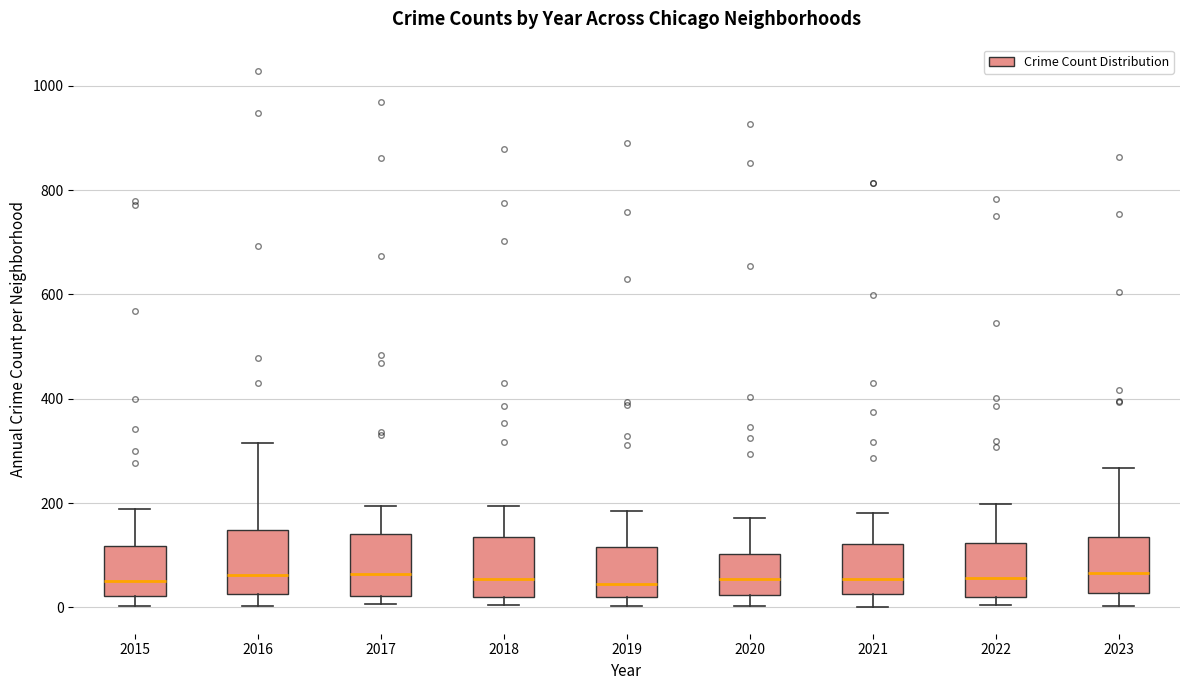

Reading left to right, transcribe this box plot: for each box, give where its median line is, the range the box spans, and where its two whiskers end, as read against the y-axis. The values are not printed on the chart, so give them approximately, as read against the axis.

2015: median 60, box 20 to 120, whiskers 0 to 180
2016: median 60, box 20 to 140, whiskers 0 to 320
2017: median 60, box 20 to 140, whiskers 0 to 200
2018: median 60, box 20 to 140, whiskers 0 to 200
2019: median 40, box 20 to 120, whiskers 0 to 180
2020: median 60, box 20 to 100, whiskers 0 to 180
2021: median 60, box 20 to 120, whiskers 0 to 180
2022: median 60, box 20 to 120, whiskers 0 to 200
2023: median 60, box 20 to 140, whiskers 0 to 260